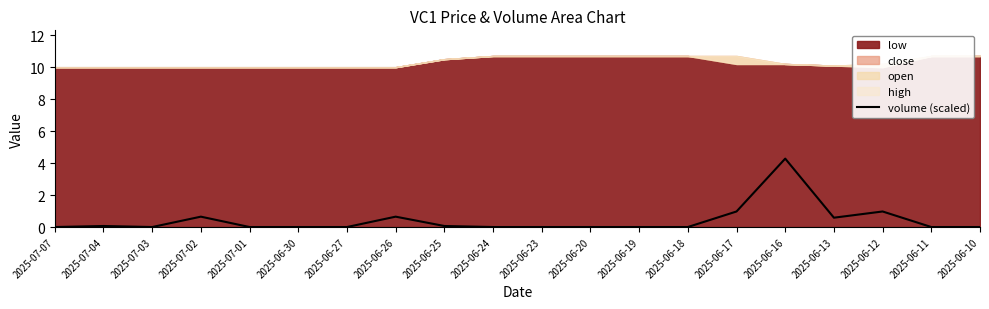

At which category does the data reach its first local valley?

2025-07-03